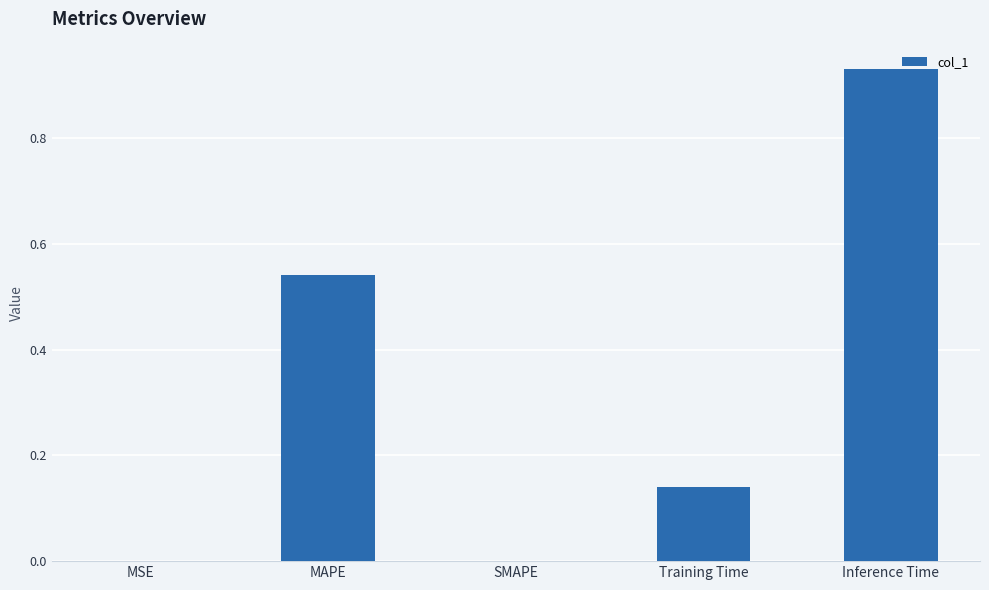

Between Training Time and SMAPE, which is larger?

Training Time